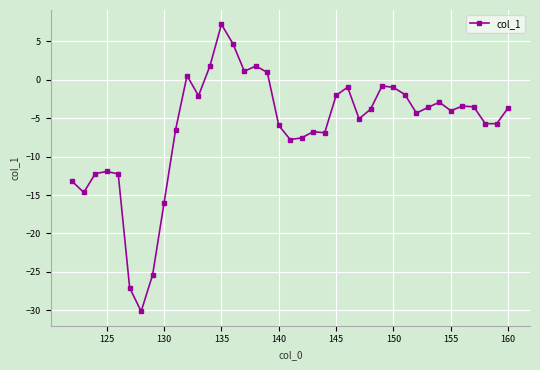

What is the smallest value displayed?

-30.1